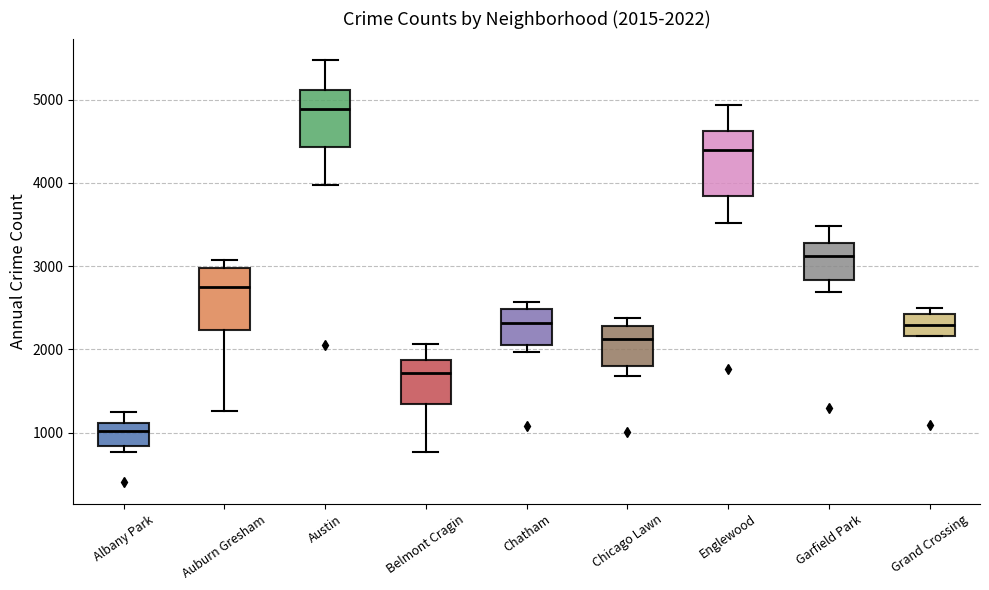

Which box has the highest median line?

Austin